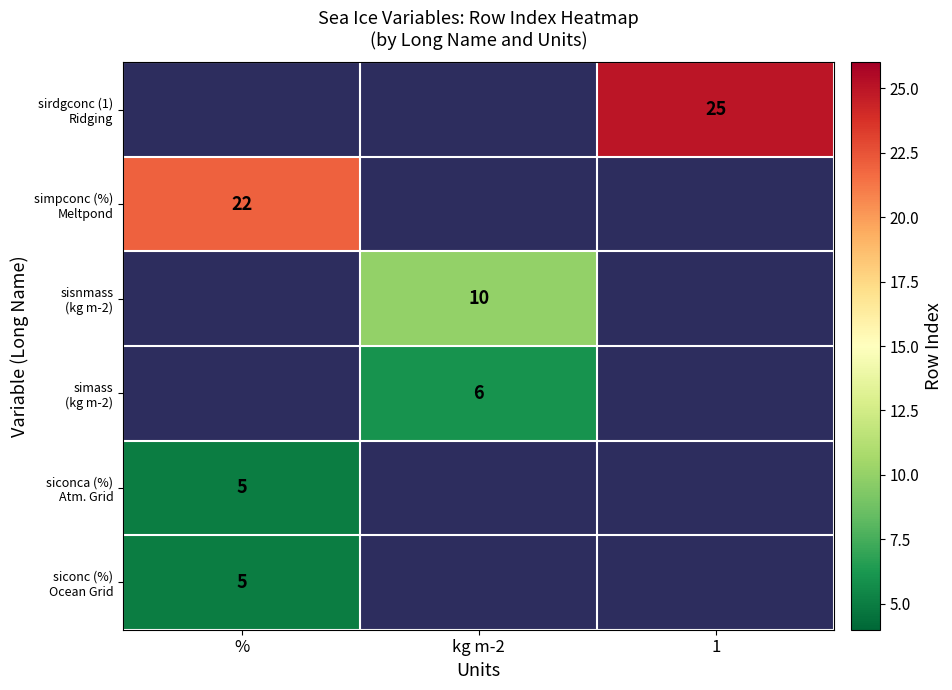

How many data points does each series have?

3